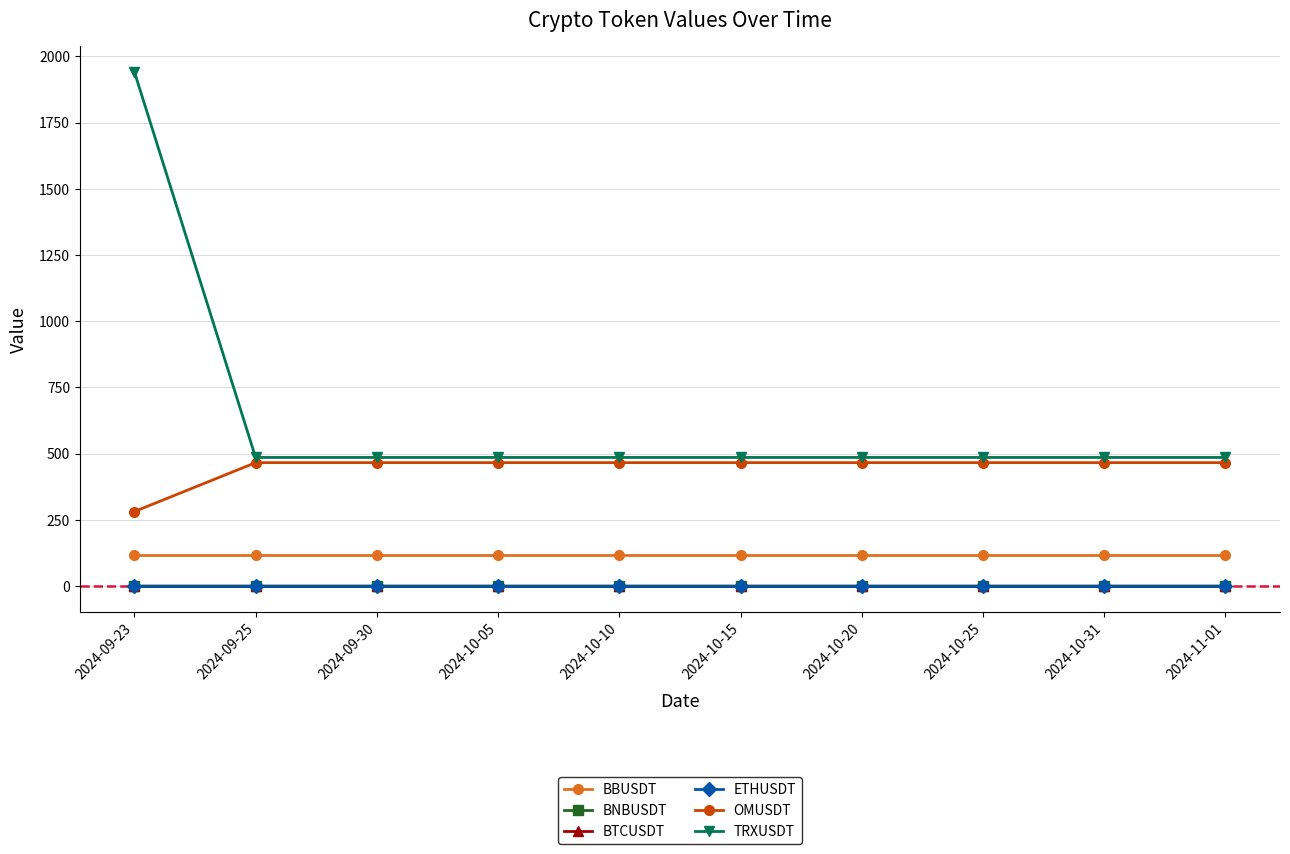

Is this an area chart (filled region under the line)?

No